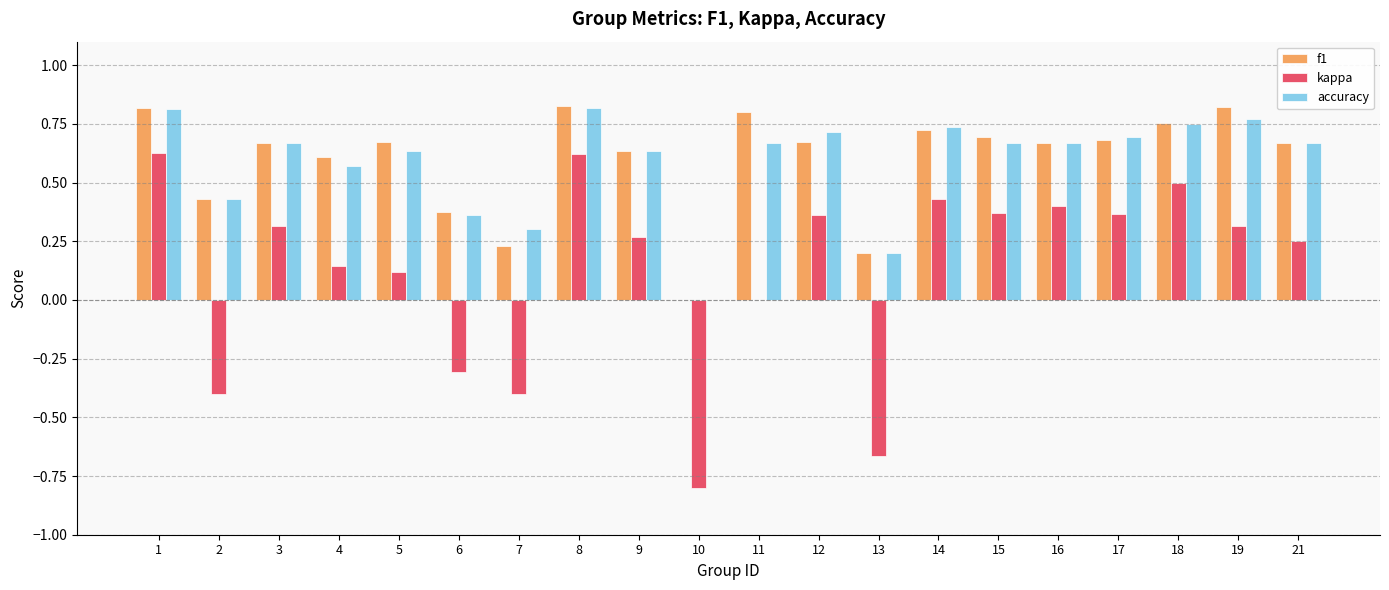

Are the bars grouped side by side (vs. stacked)?

Yes